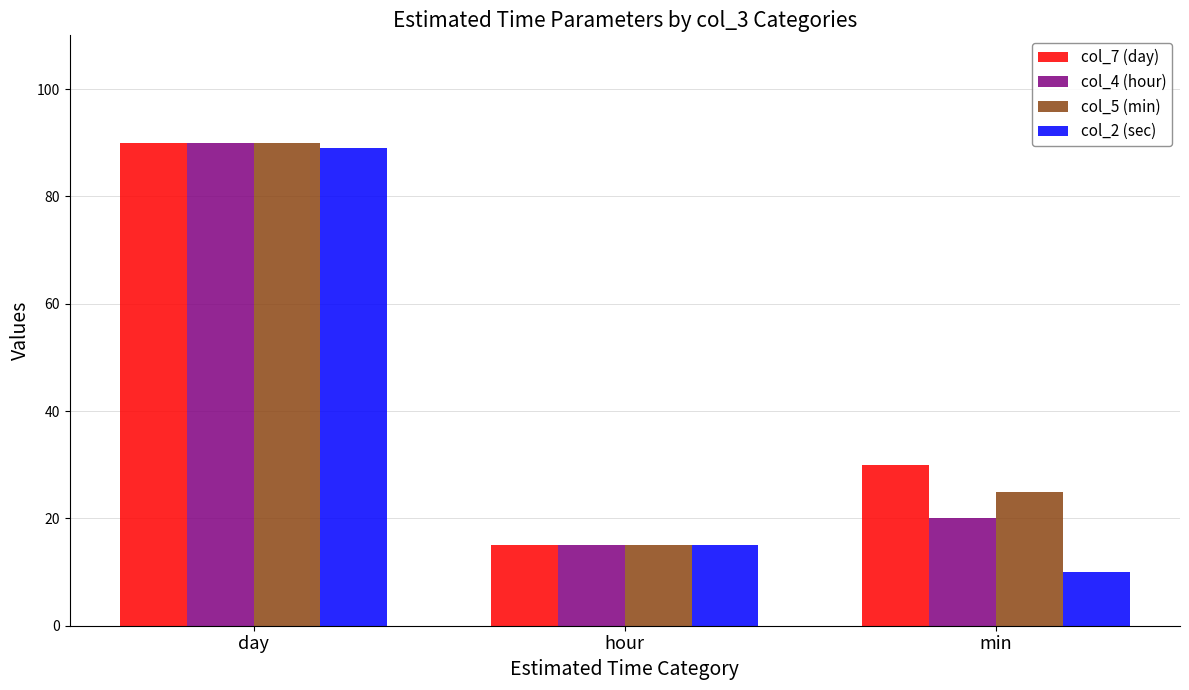

Are the bars grouped side by side (vs. stacked)?

Yes